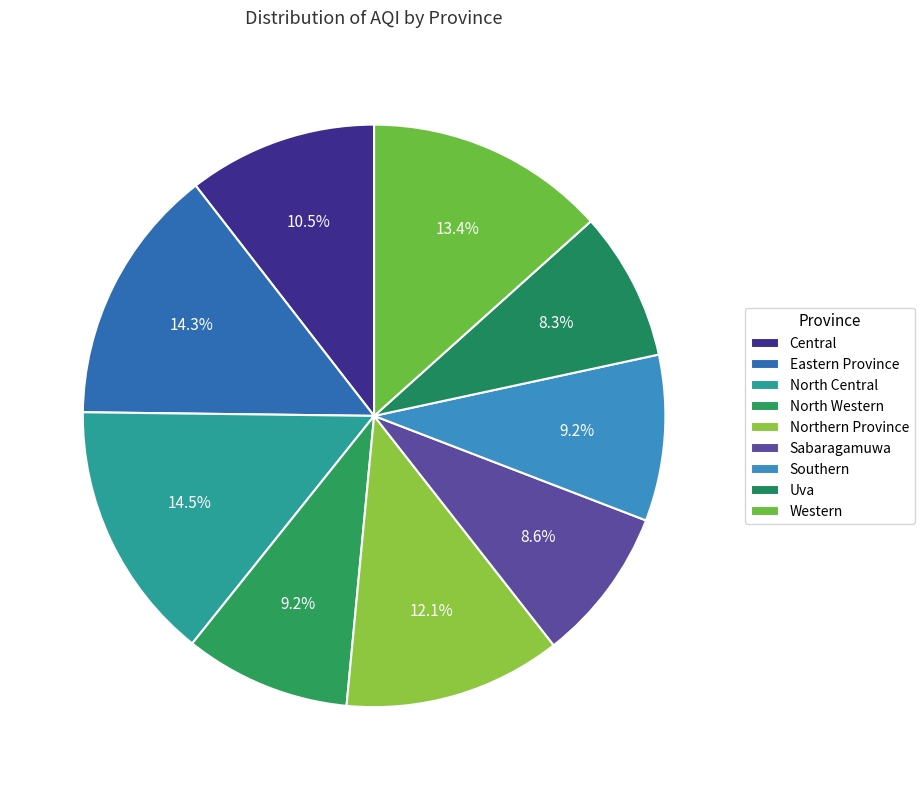

What percentage is NOT represented by Uva?

91.7%